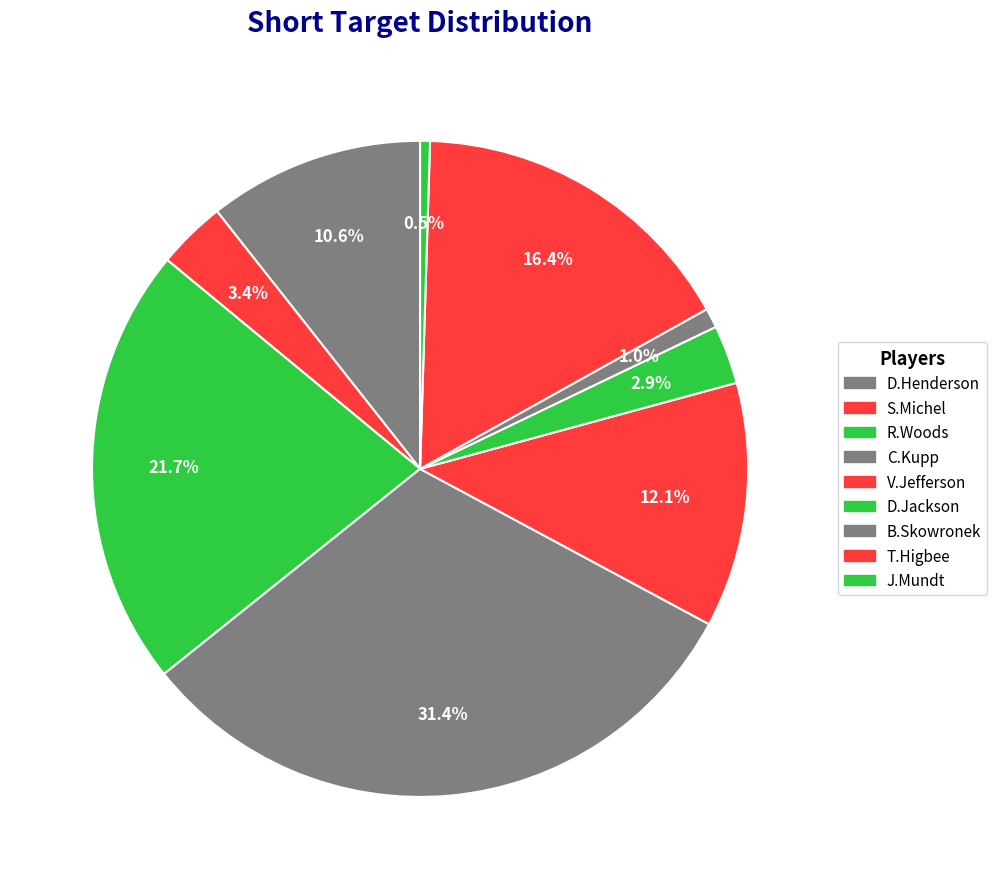

Is it true that S.Michel is 3% of the pie?

True